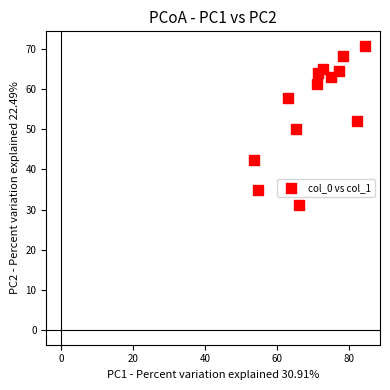

What is the range of X values (max minus min)?

31.0